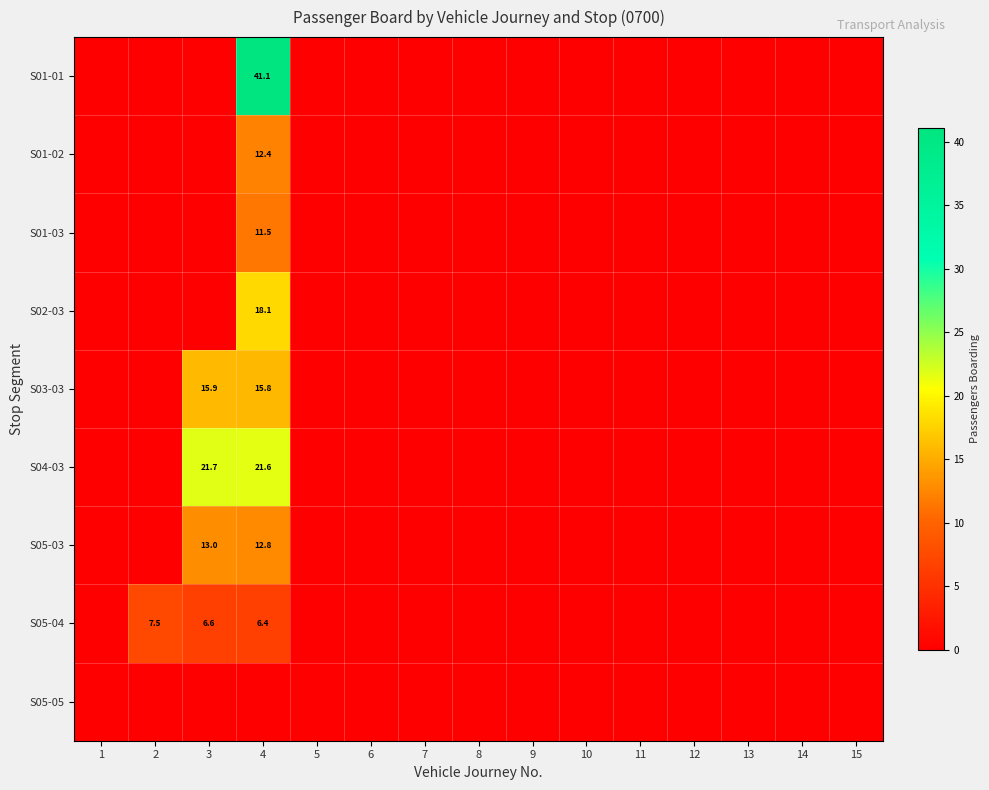

What is the greatest value displayed?

41.1